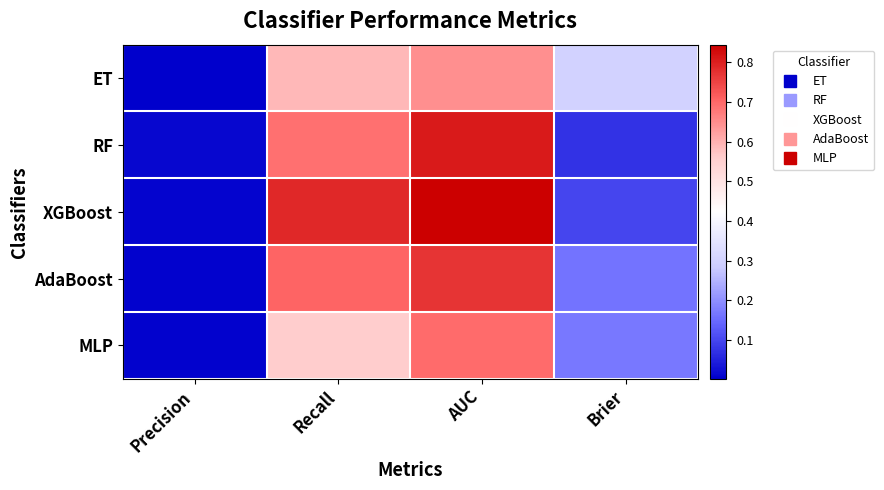

At how many categories does at least one series exceed 0?

4